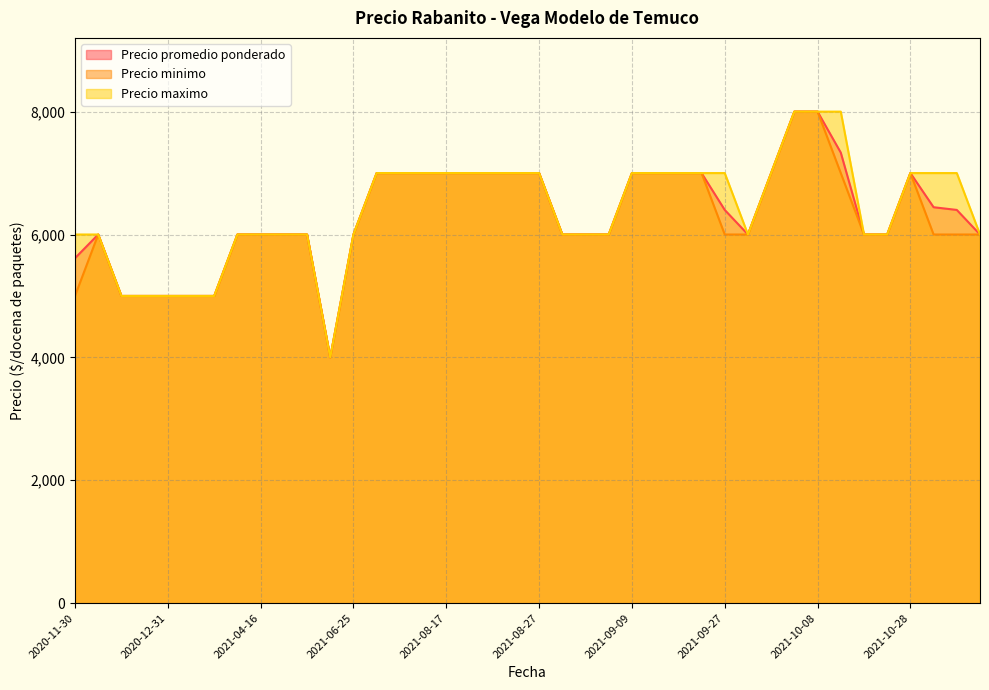

Is the value of Precio promedio ponderado at 2021-08-20 greater than the value of Precio maximo at 2021-09-14?

No